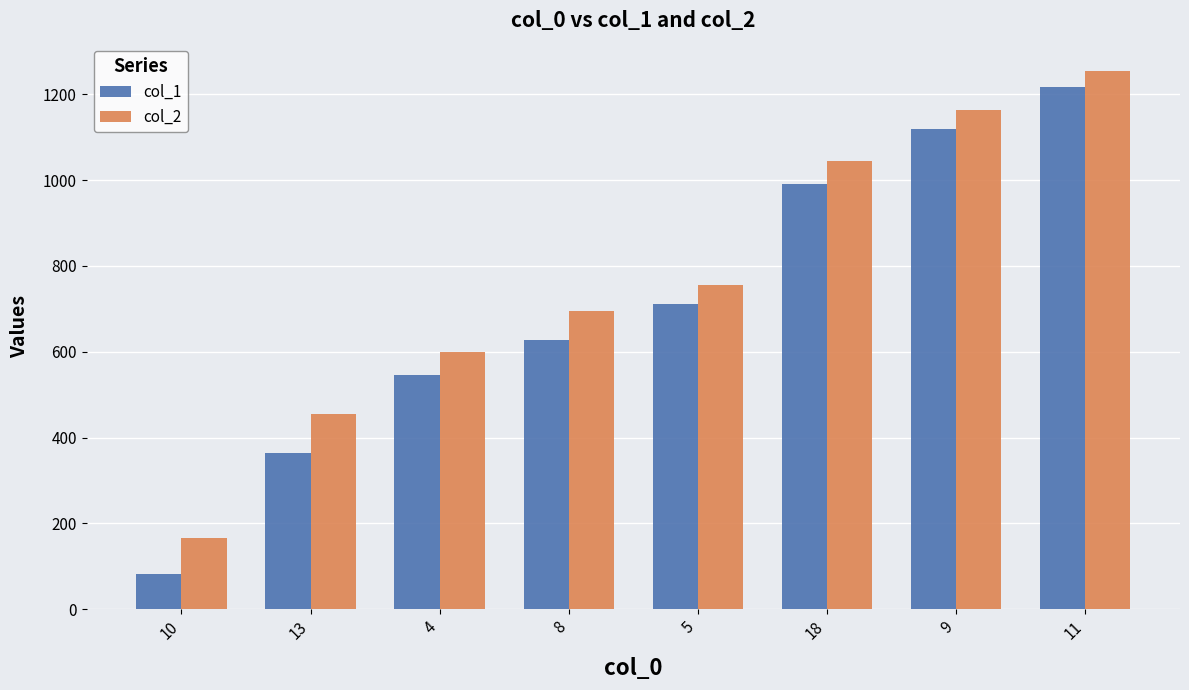

What is the label of the 1st bar from the right?

11